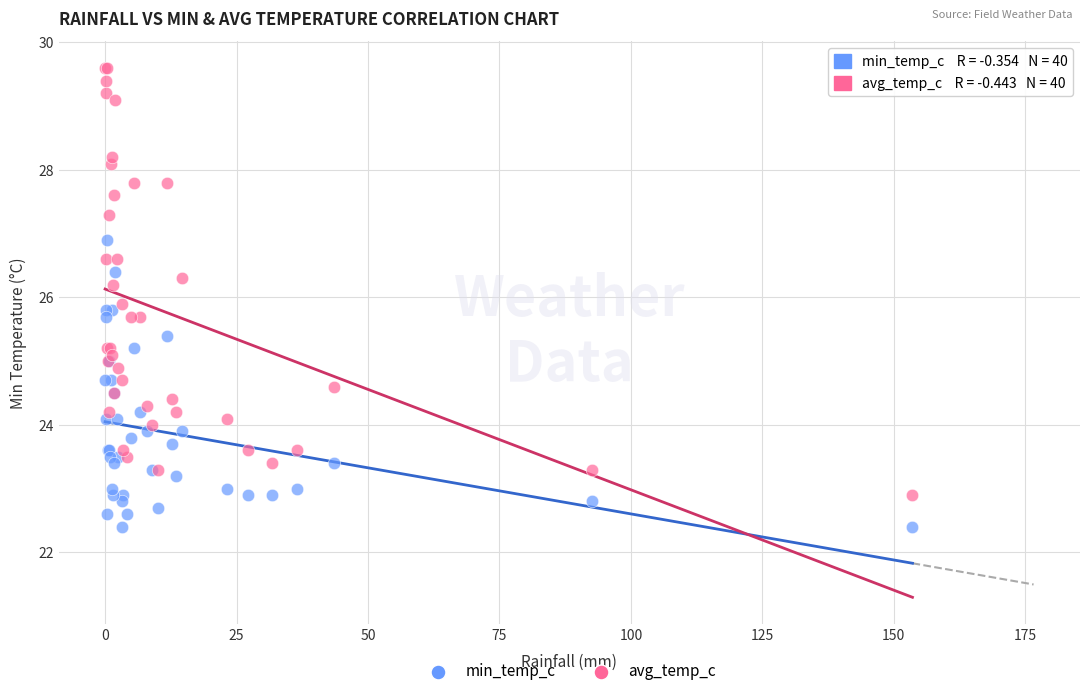

Which series reaches the maximum Y coordinate?

avg_temp_c